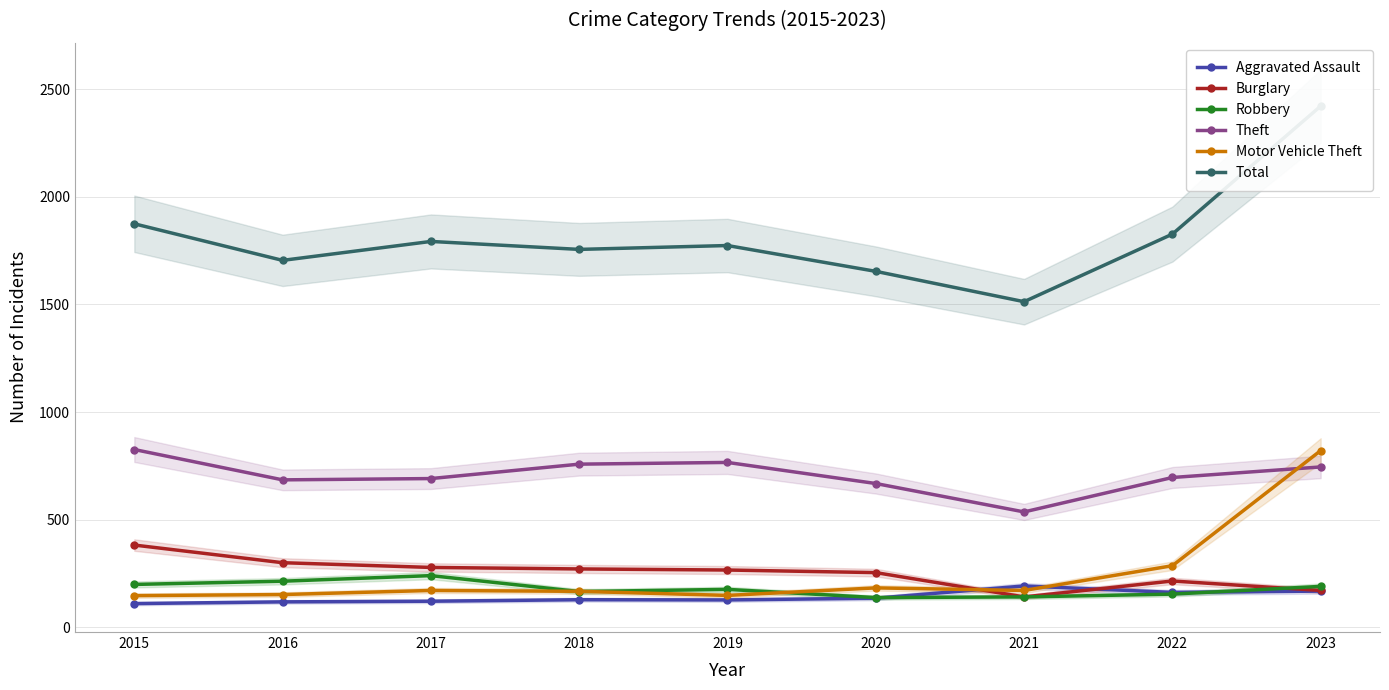

What is the spread (max minus min) of values at 2015?

1765